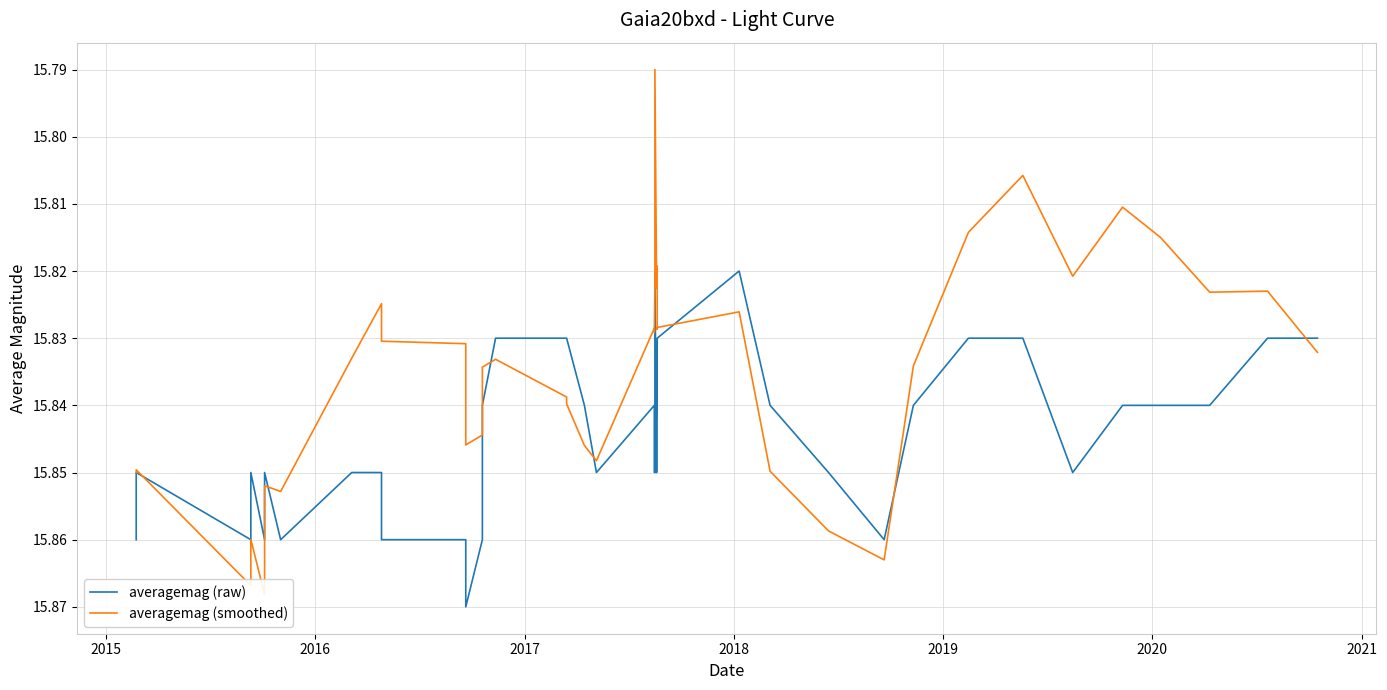

How many times do averagemag (raw) and averagemag (smoothed) cross each other?

7